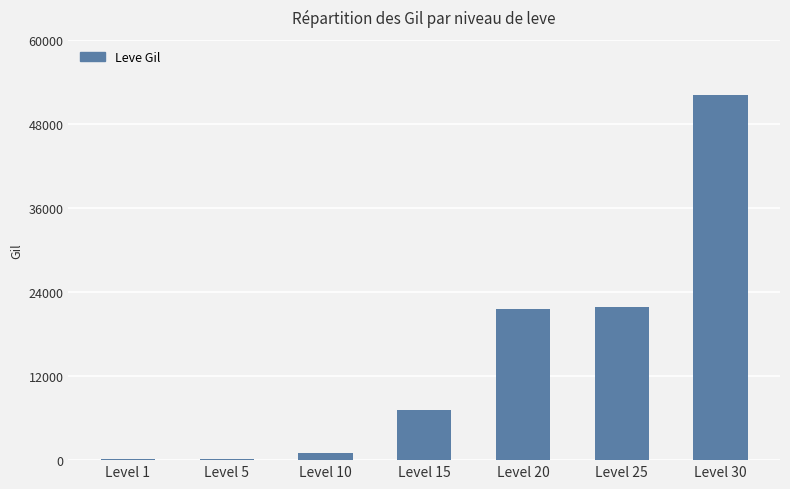

What is the maximum value shown in the chart?

52220